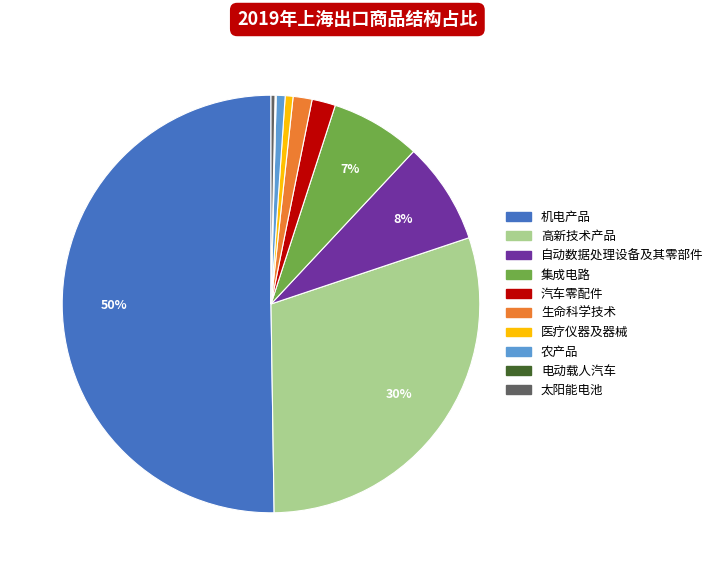

Which category has the biggest portion of the pie?

机电产品